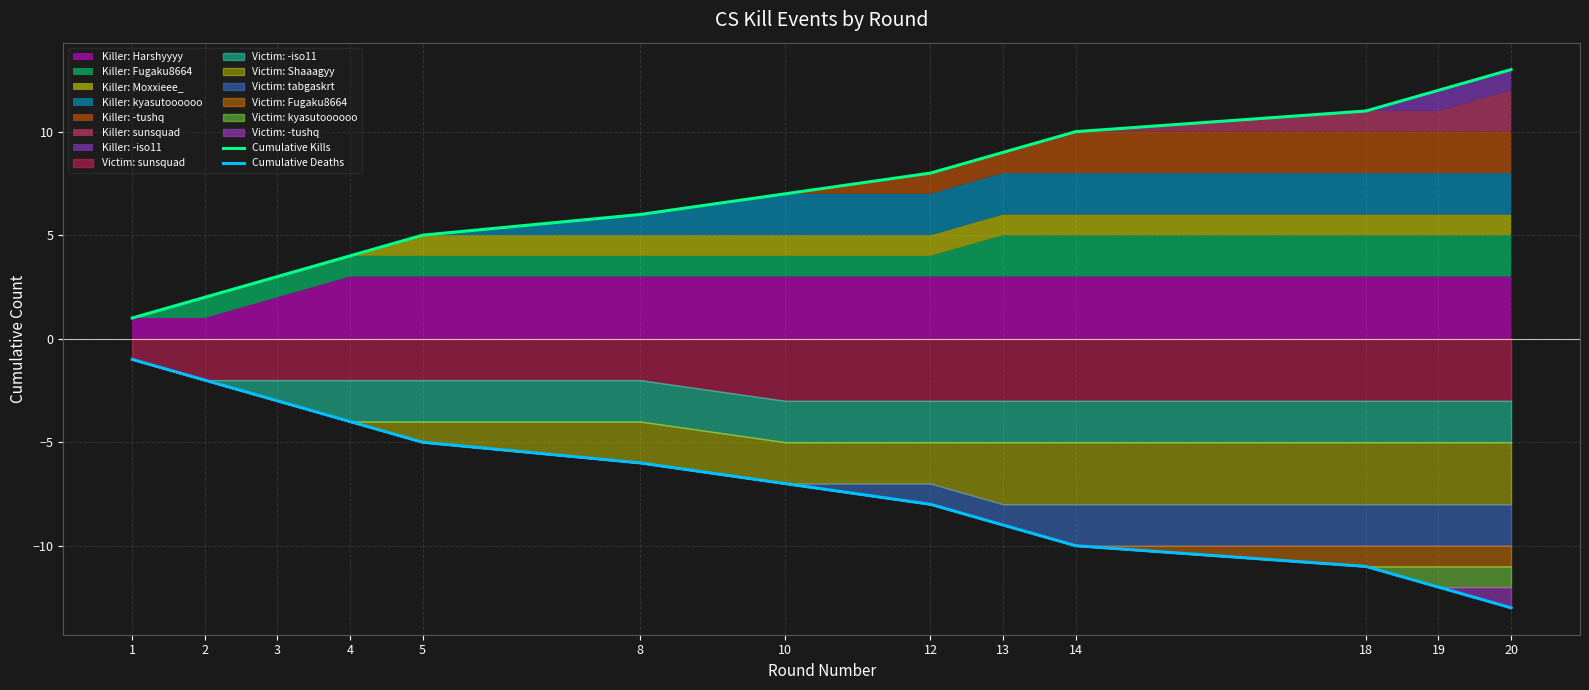

True or false: Cumulative Kills and Cumulative Deaths intersect in this chart.

False